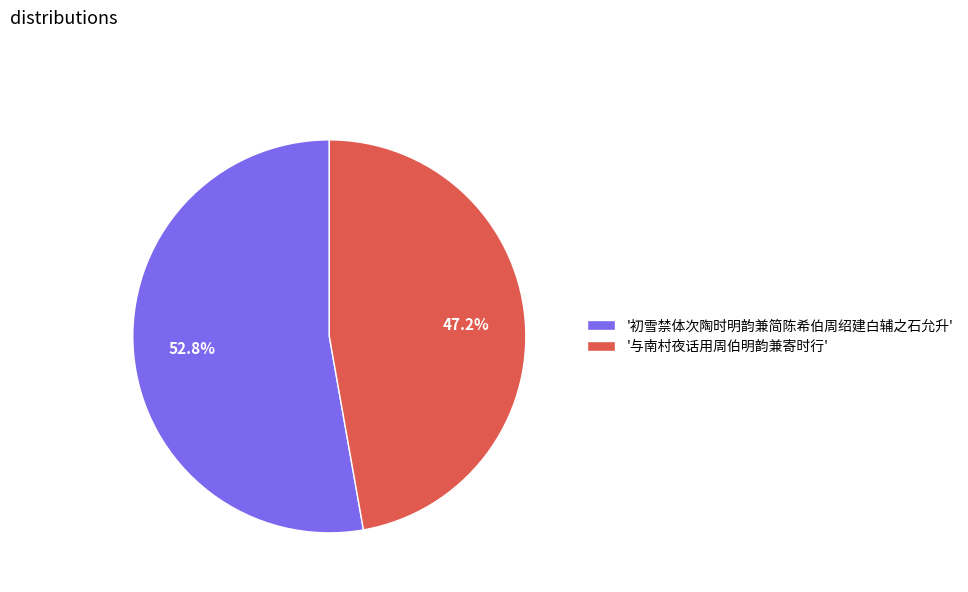

Which slice is the largest?

'初雪禁体次陶时明韵兼简陈希伯周绍建白辅之石允升'